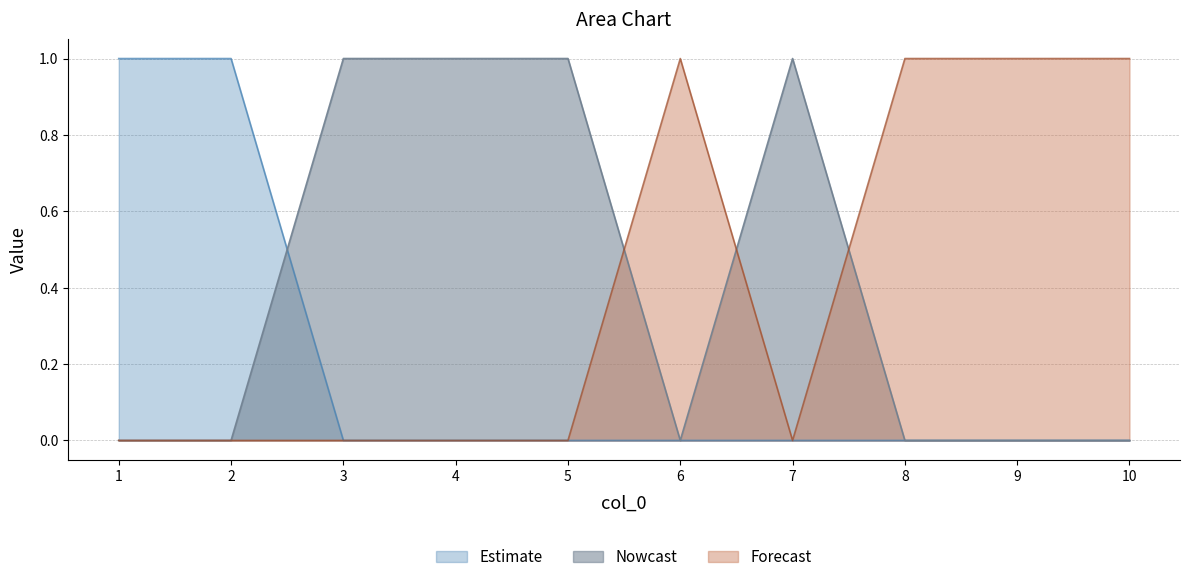

Rank the series by their maximum value, from lowest to highest.

0, 1, 2